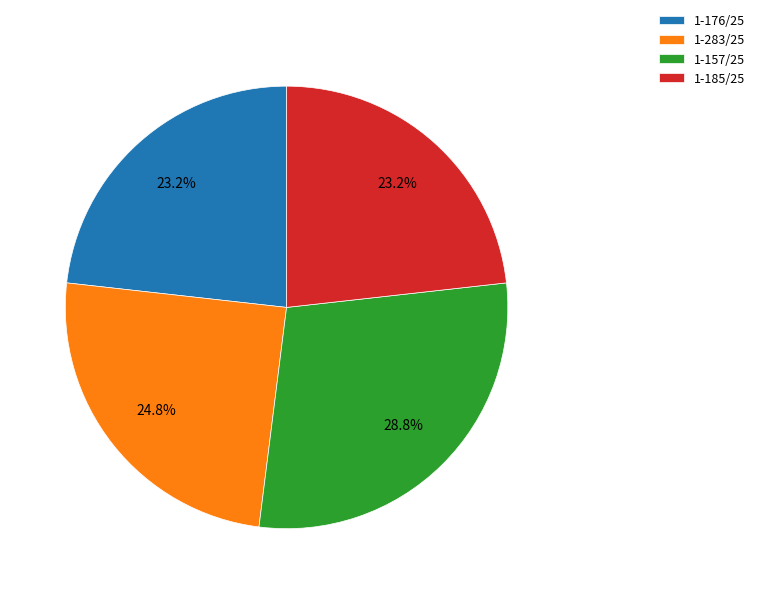

Which slice is the largest?

1-157/25